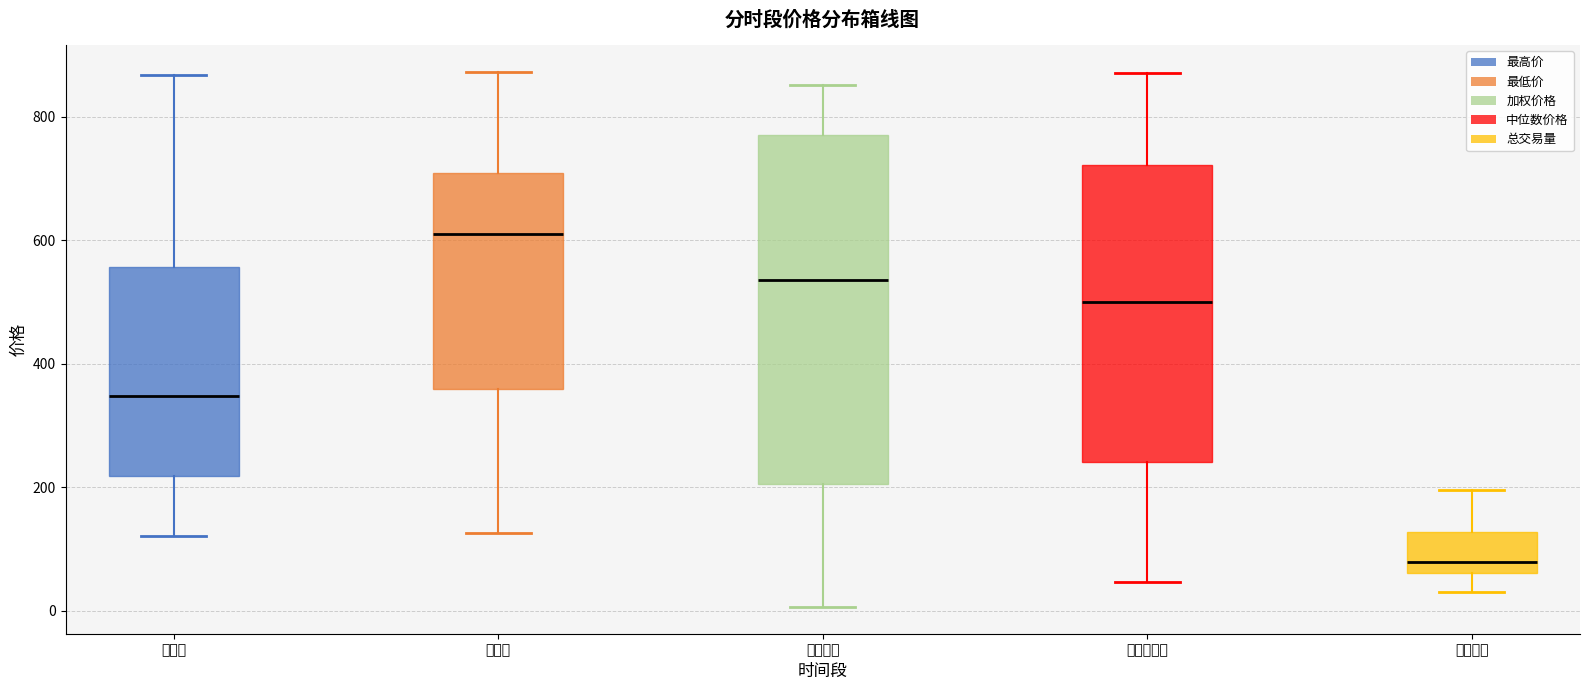

Comparing the boxes themselves (not the whiskers), which one is the tallest?

加权价格